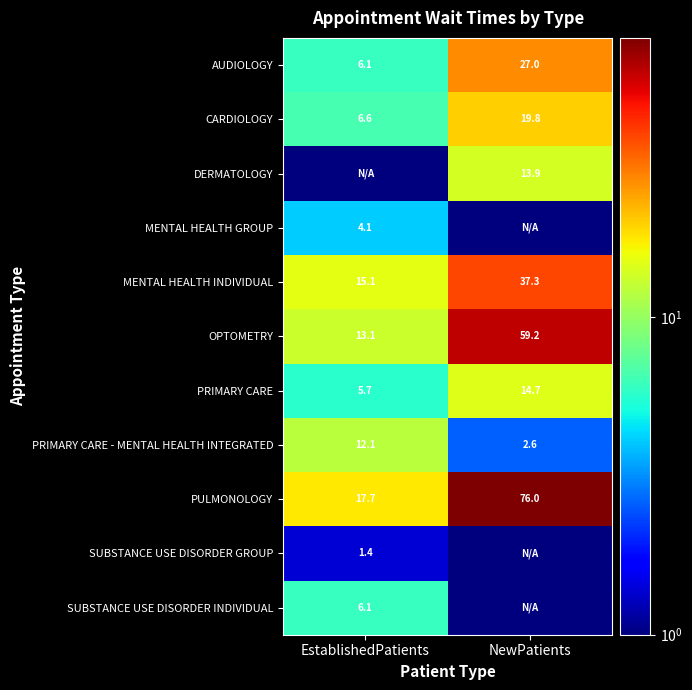

Where is AUDIOLOGY nearest to the value 16?

EstablishedPatients